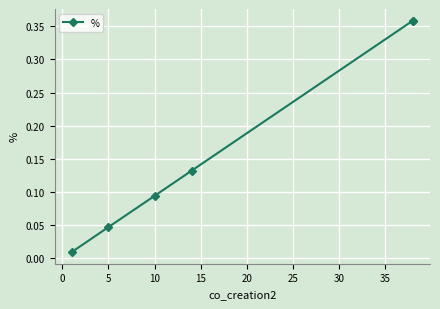

The value at 20 is 0.0. True or false?

False